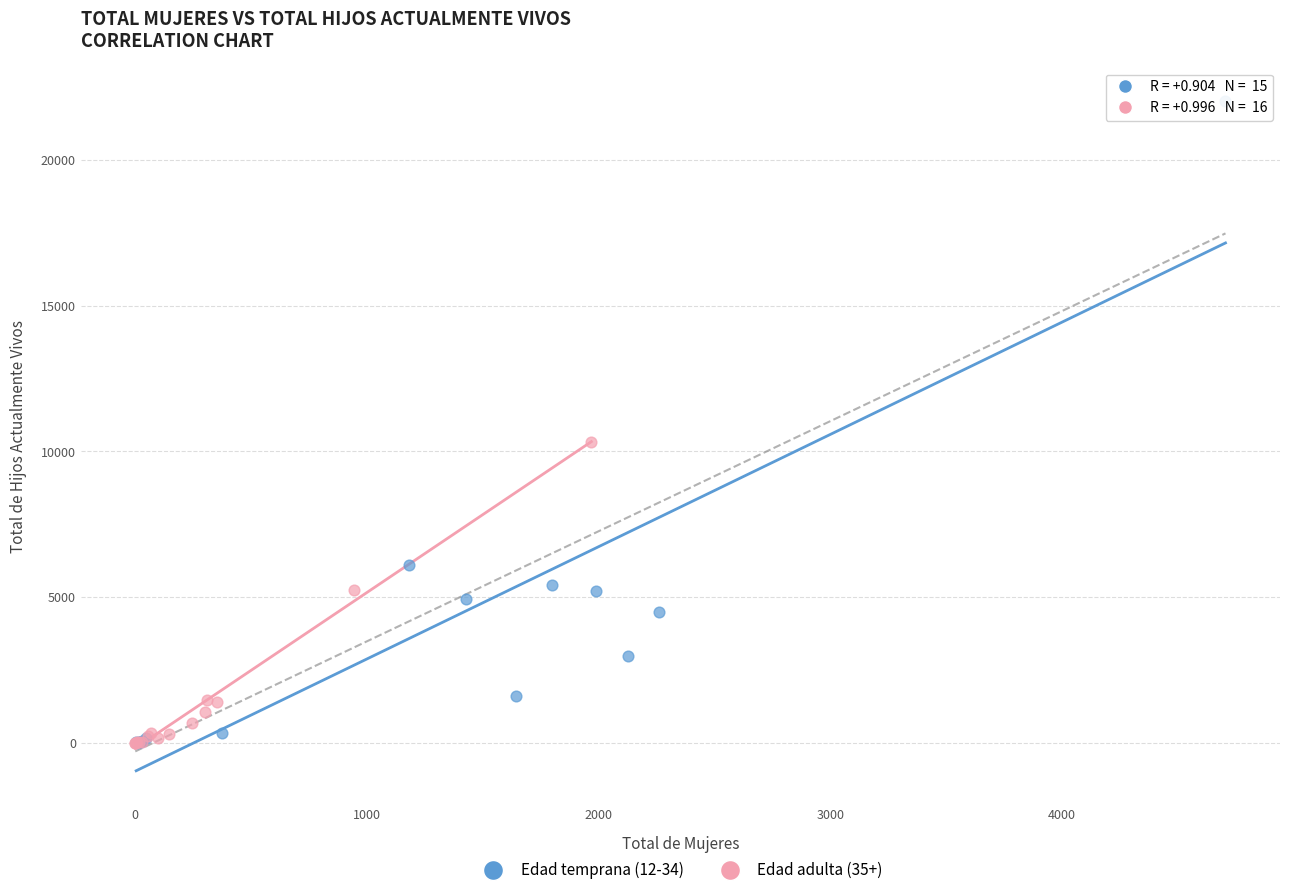

Which series has the widest spread of Y values?

Edad temprana (12-34)